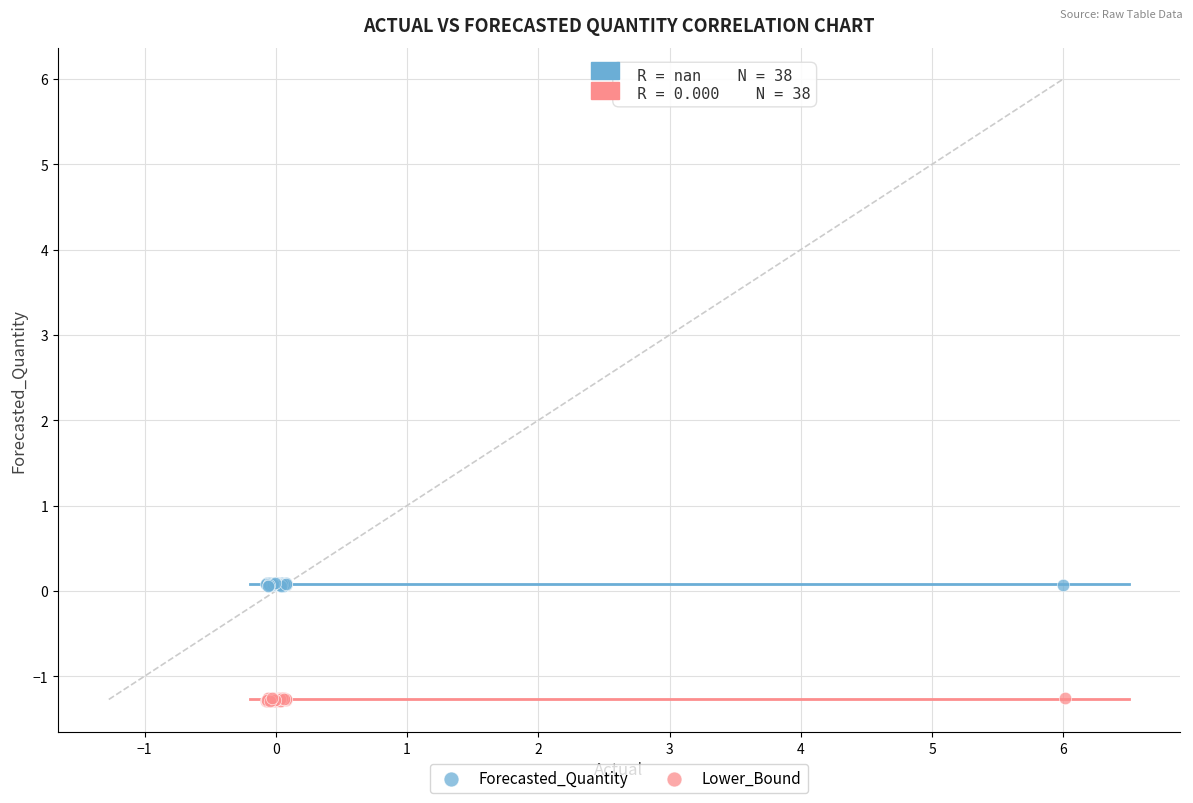

Which series has the widest spread of Y values?

Lower_Bound